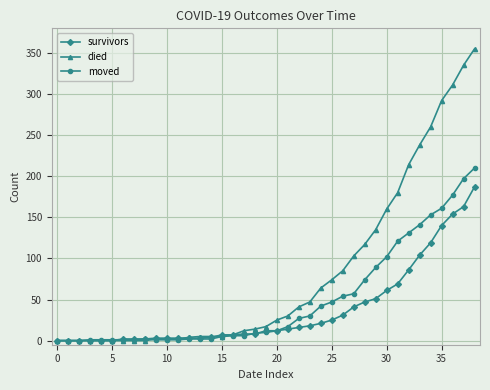

What is the difference between the second highest and minimum values in the died series?

335